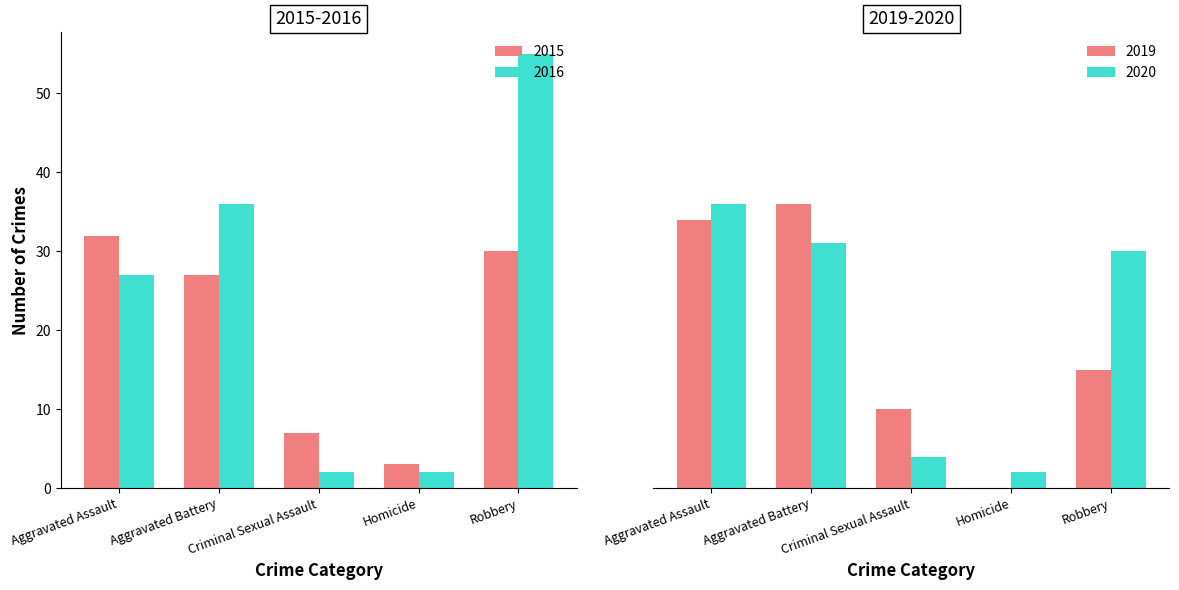

What is the value of the 2019 bar at the 2nd from the left?

36